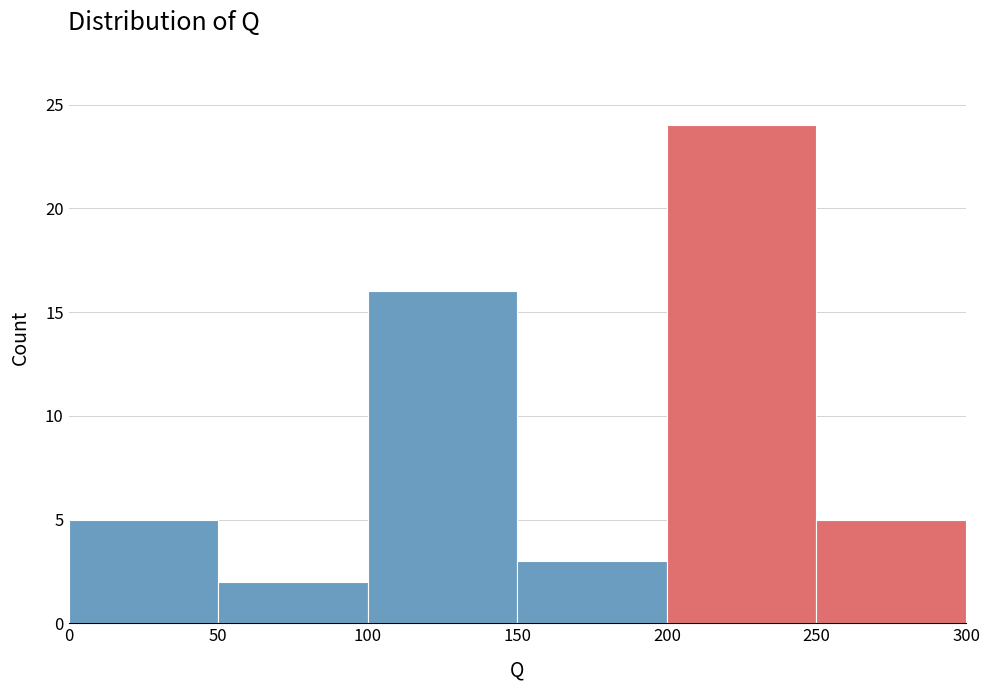

Reading left to right, transcribe this chart: for each bar, give the range it covers on the x-axis and its height. The values are not printed on the chart, so give them approximately, as read against the axis.

0 to 50: 5
50 to 100: 2
100 to 150: 16
150 to 200: 3
200 to 250: 24
250 to 300: 5